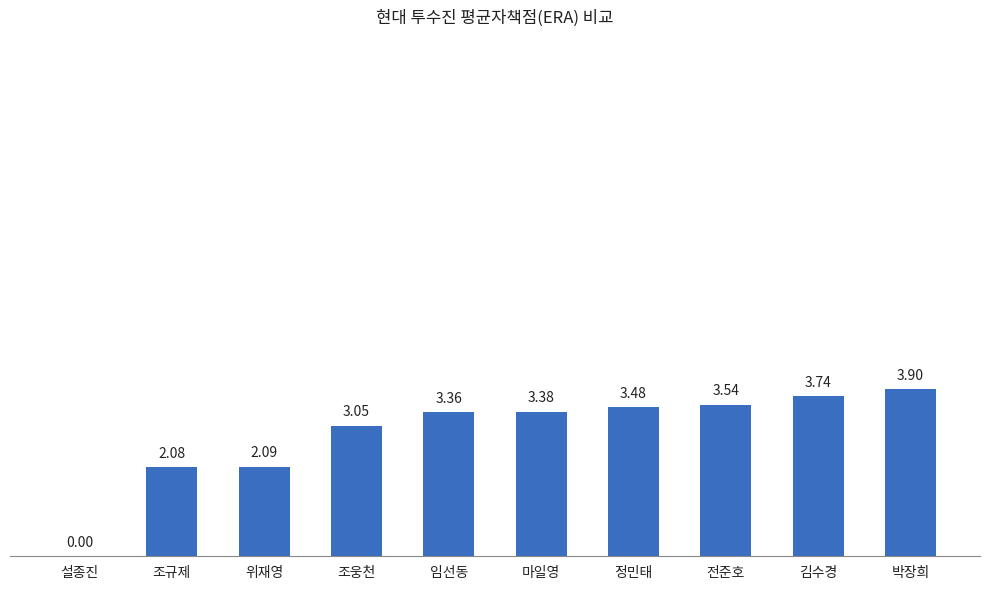

What is the sum of all values?

28.6